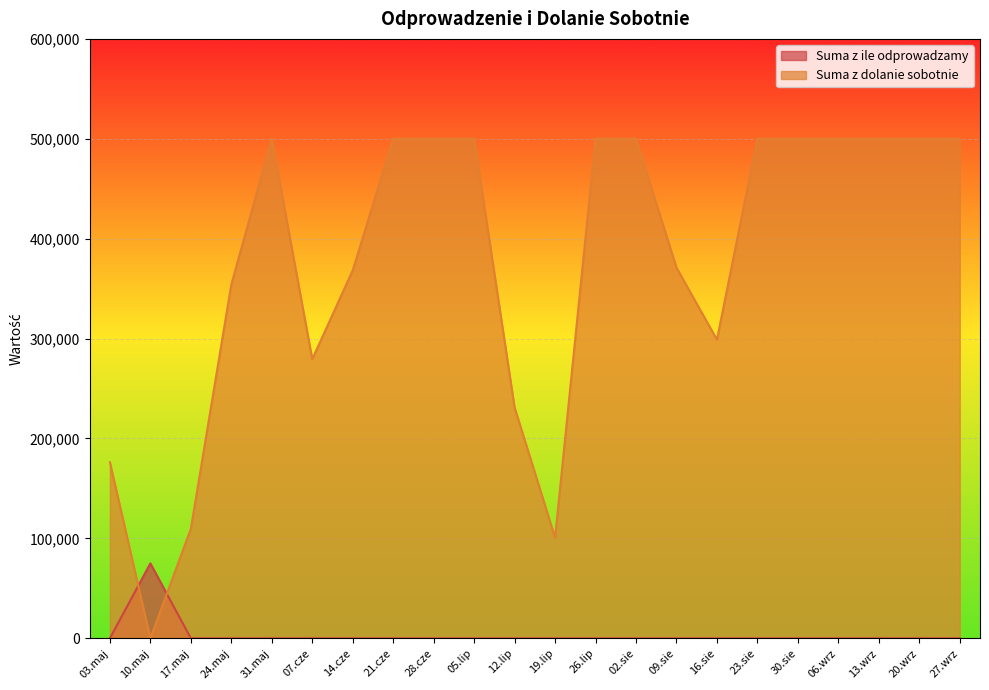

Is it true that Suma z ile odprowadzamy equals 0.0 at 28.cze?

True